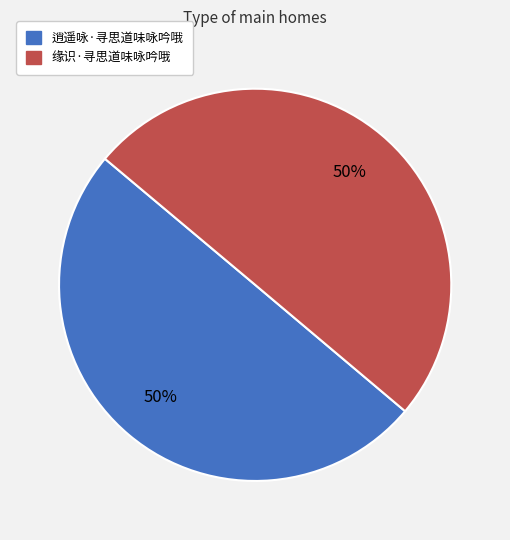

Is the sum of 逍遥咏·寻思道味咏吟哦 and 缘识·寻思道味咏吟哦 greater than half?

Yes